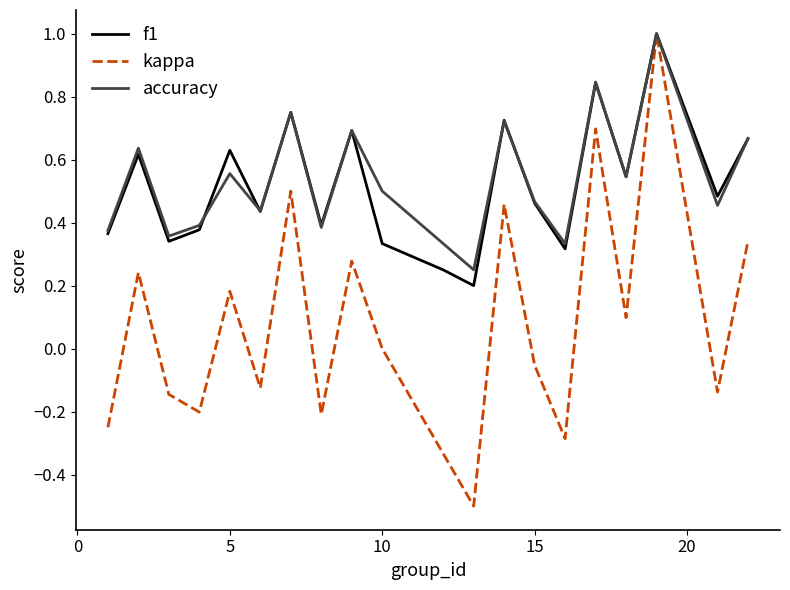

What is the maximum value for kappa?

1.0